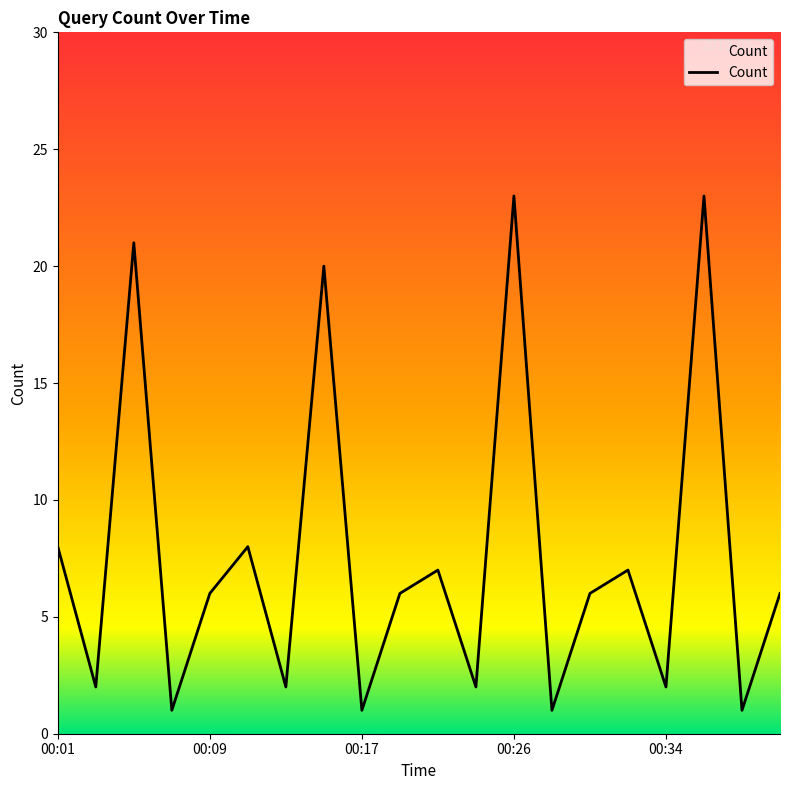

What is the greatest value displayed?

23